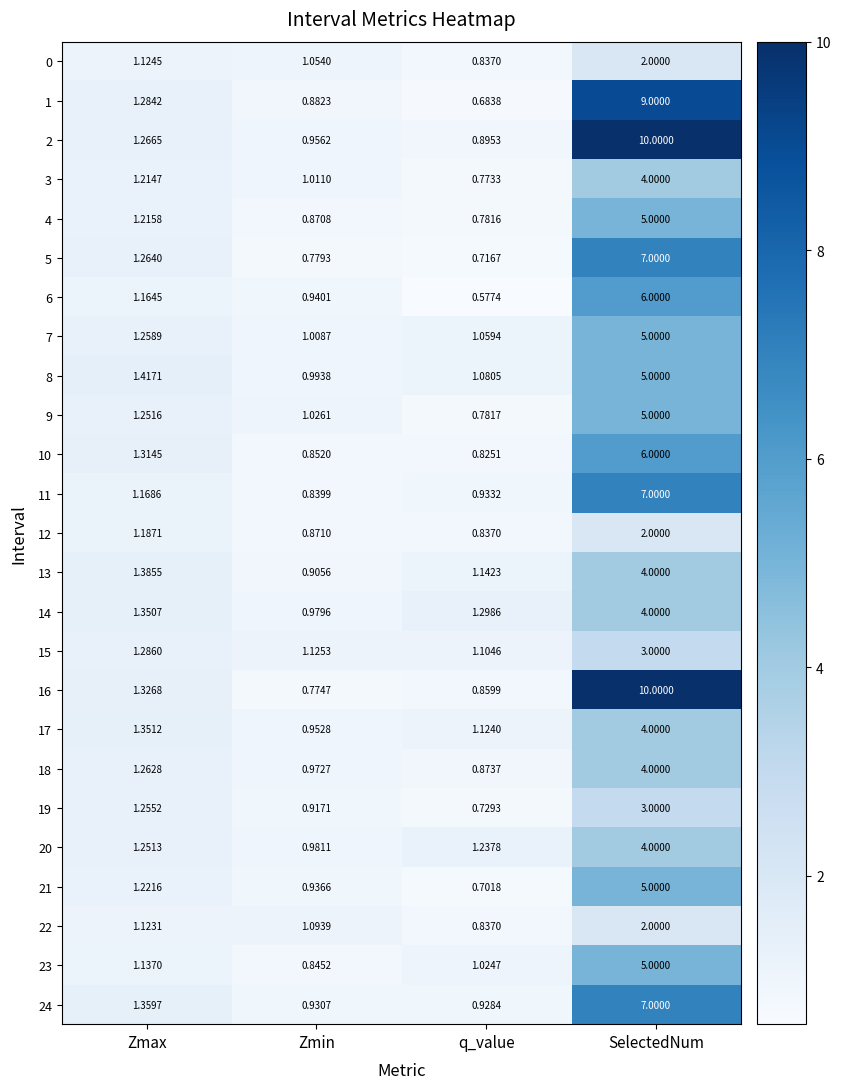

How many values in the 19 series exceed 1?

2